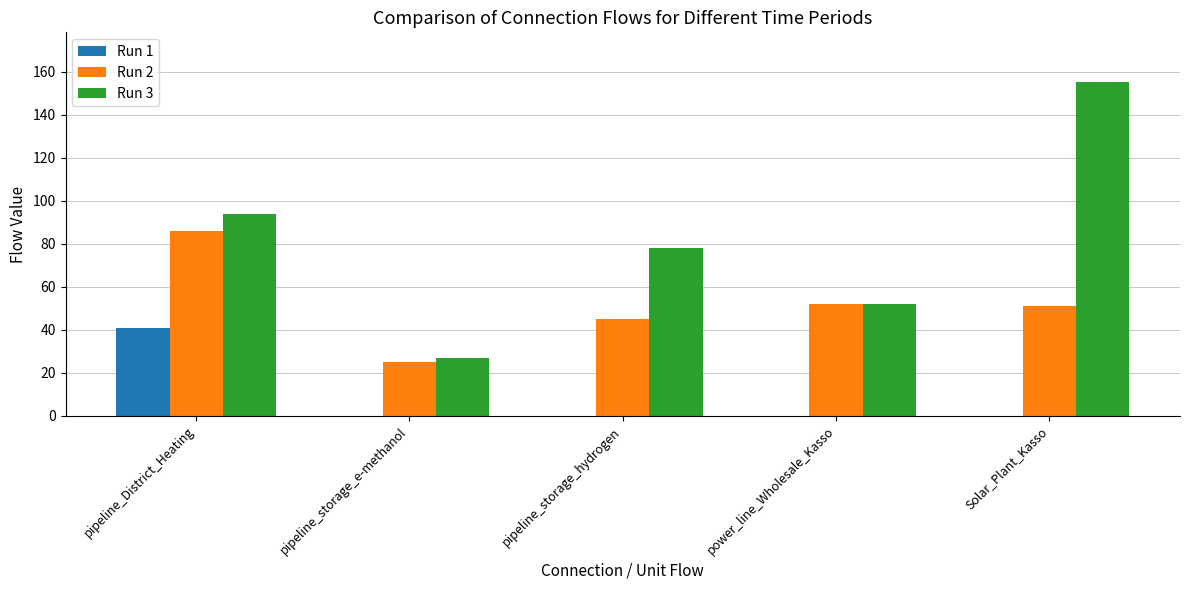

At which label does Run 2 first exceed 51?

pipeline_District_Heating